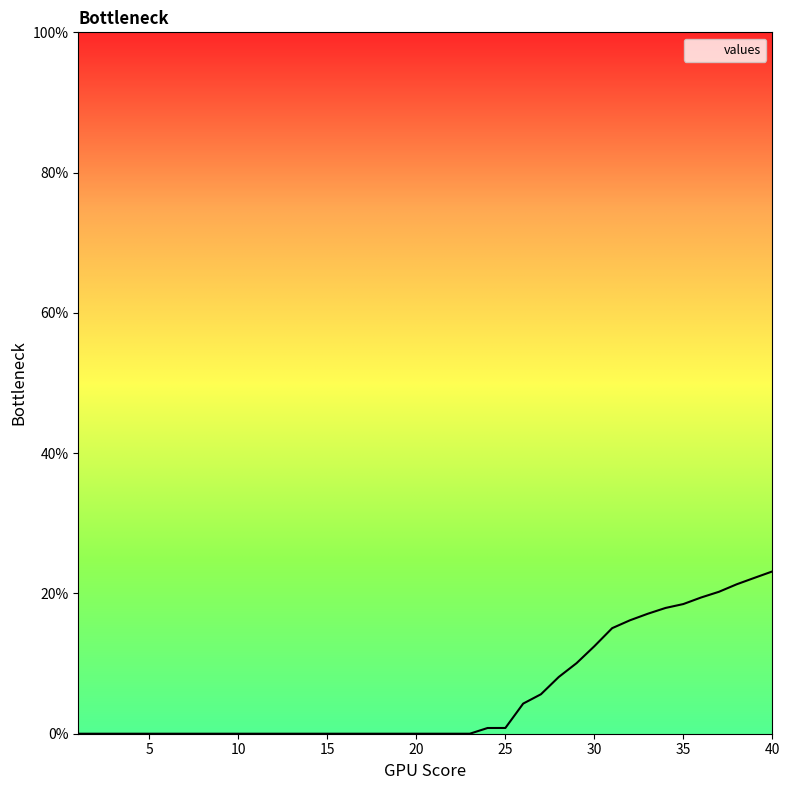

Does the chart have visible grid lines?

No